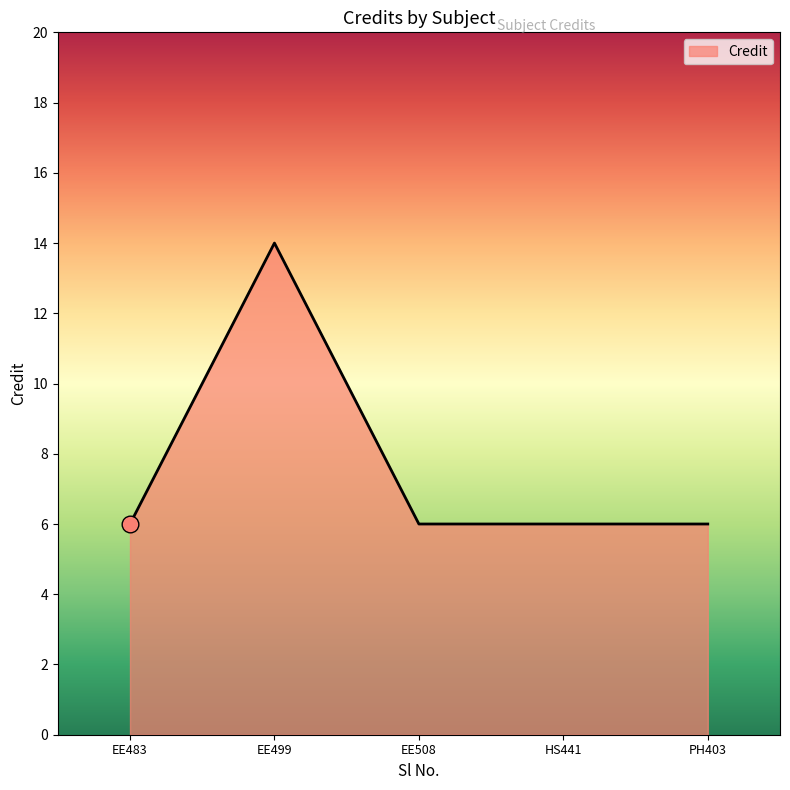

What is the average value?

8